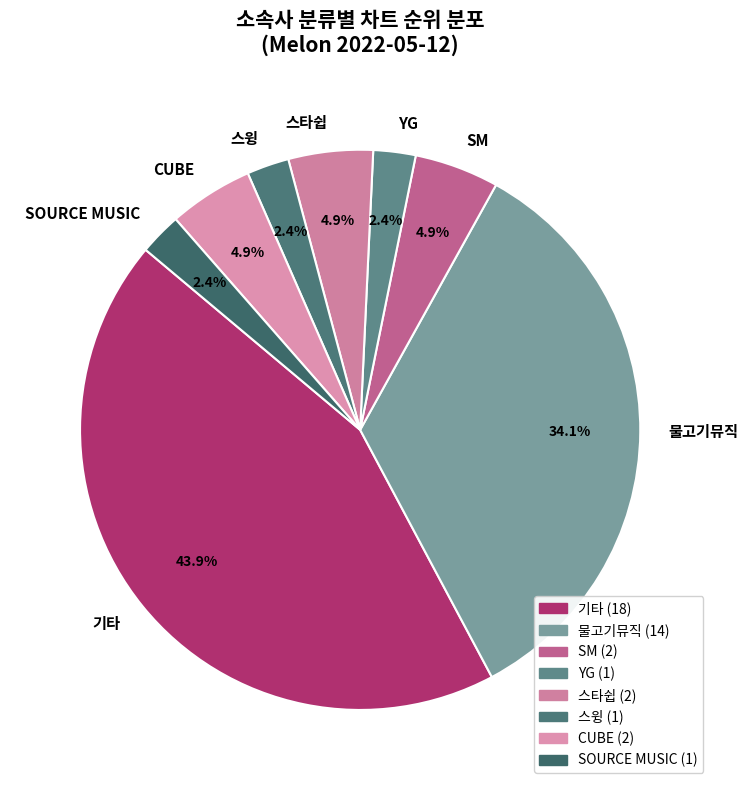

Do CUBE and 스윙 together represent more than half of the pie?

No